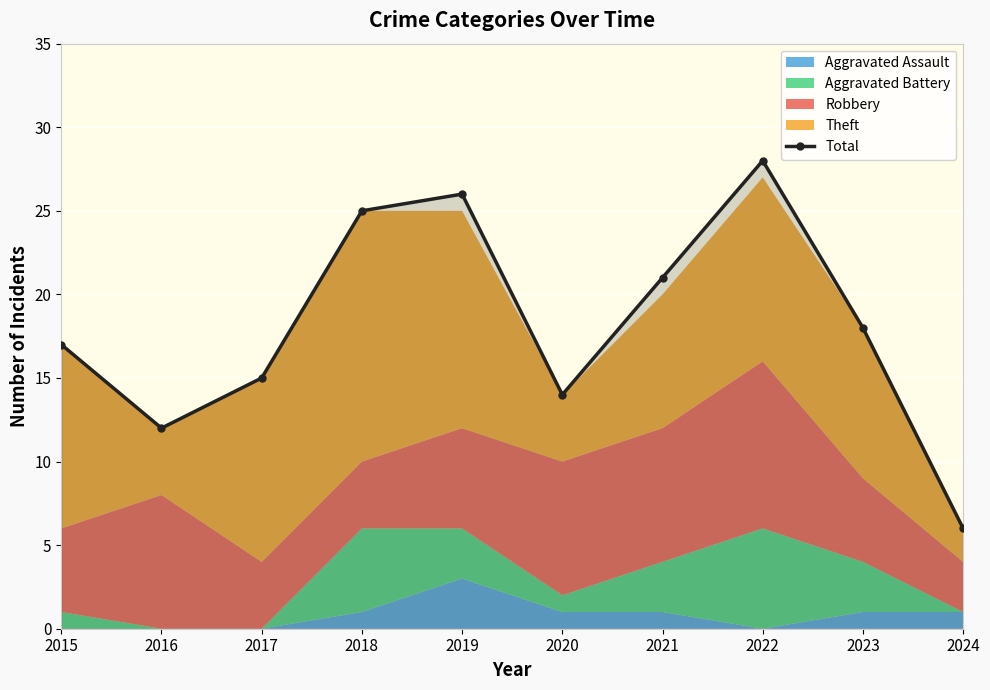

How many interior local valleys (lower than both neighbors) does the data have?

2